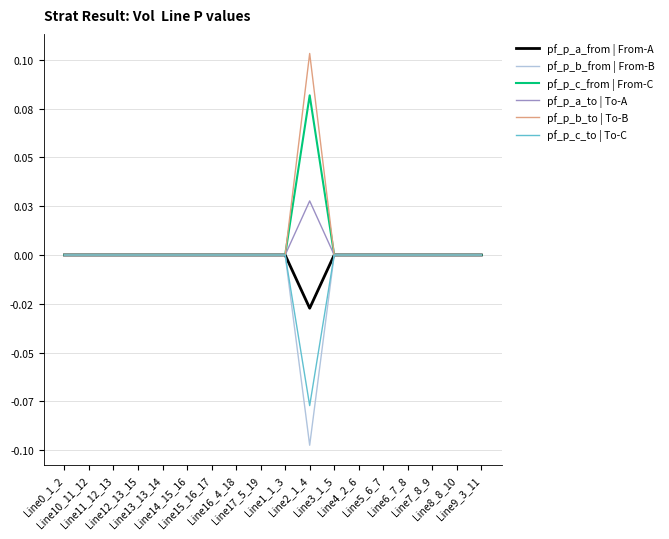

Which series has the largest range (max minus min)?

pf_p_b_to | To-B